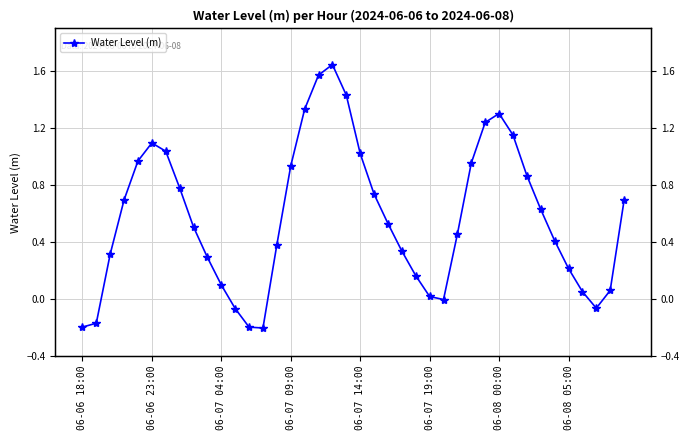

Is this an area chart (filled region under the line)?

No